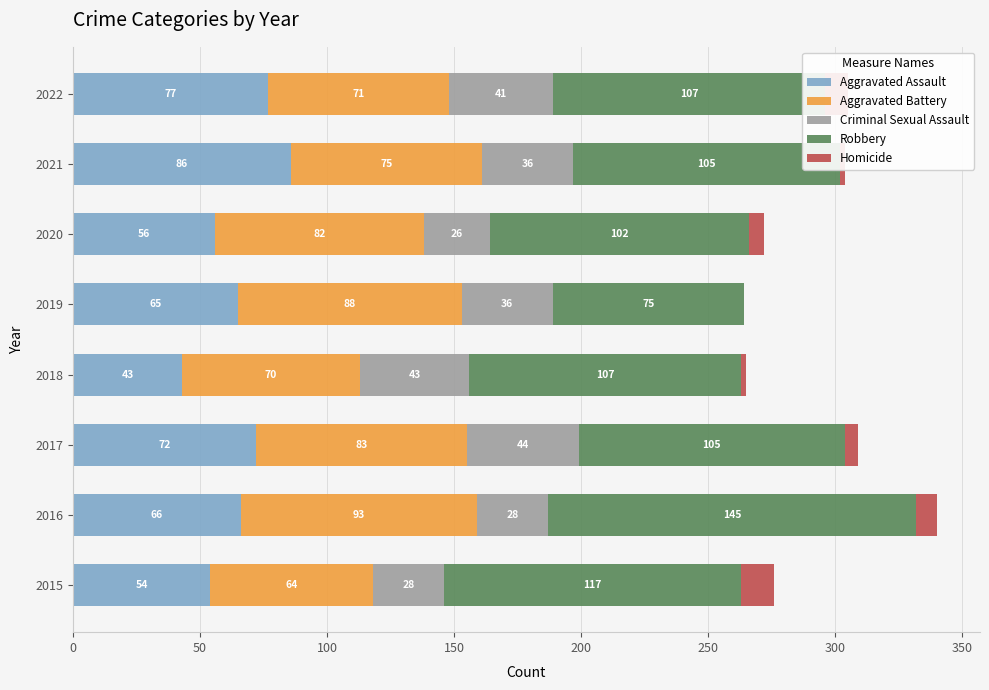

At which category is the sum across all series the highest?

2016